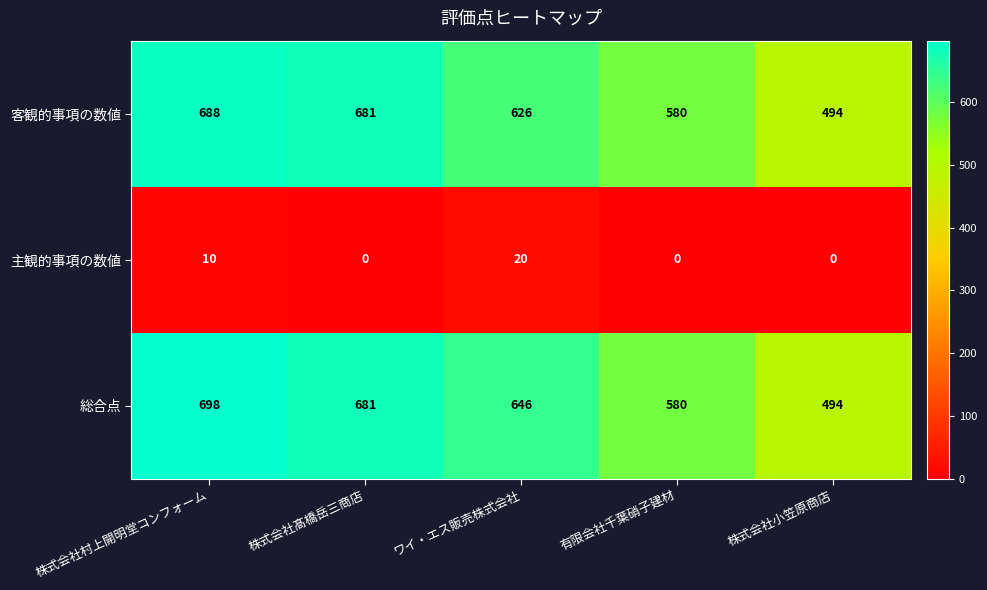

What is the difference between the highest and lowest values at 株式会社村上開明堂コンフォーム?

688